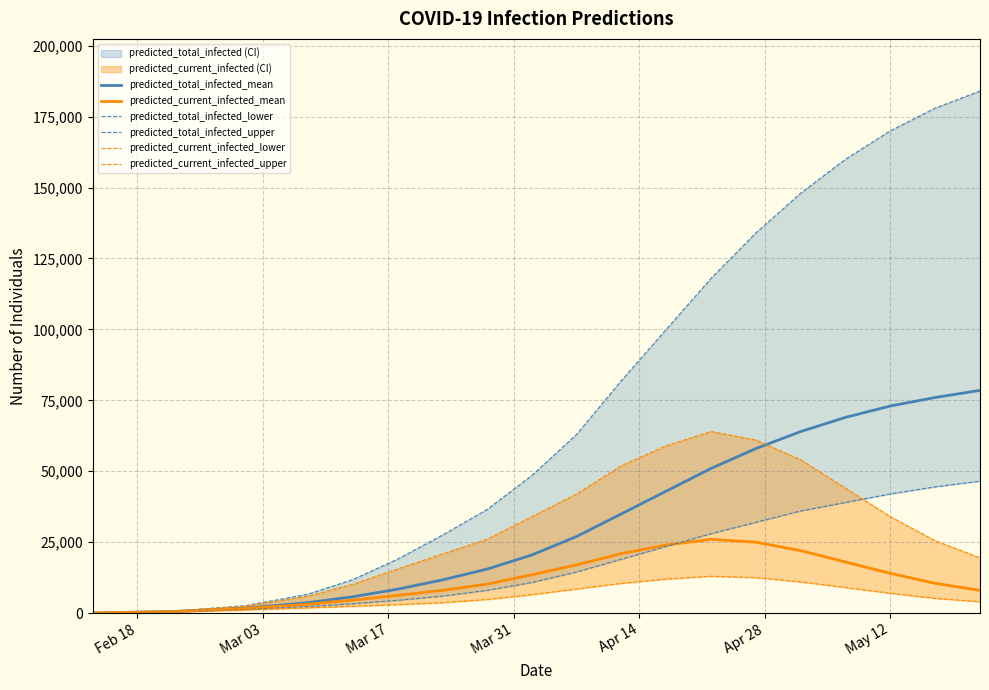

The predicted_total_infected_mean series shows 8014 at May 12. True or false?

False